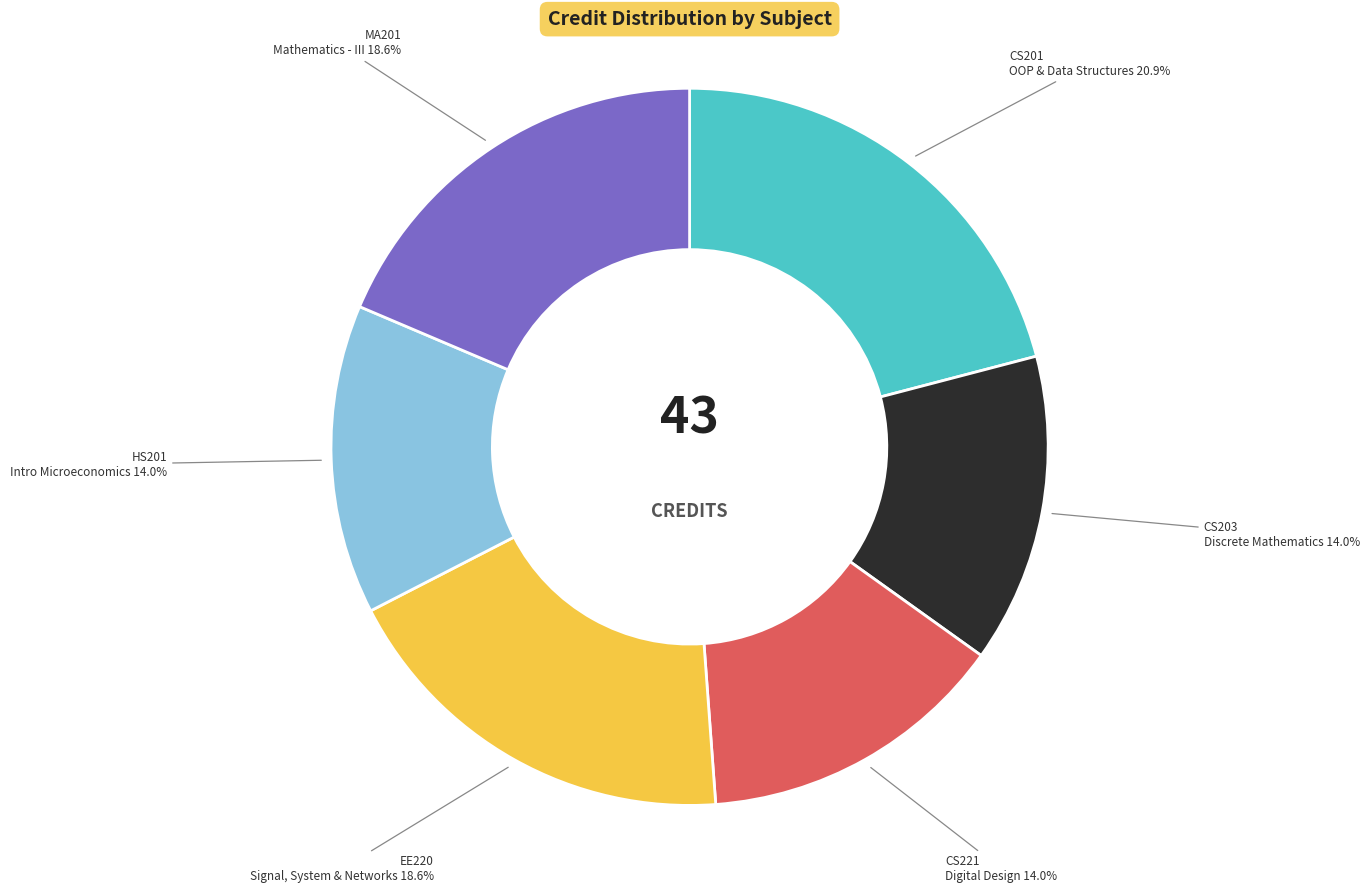

Which slice is the largest?

CS201